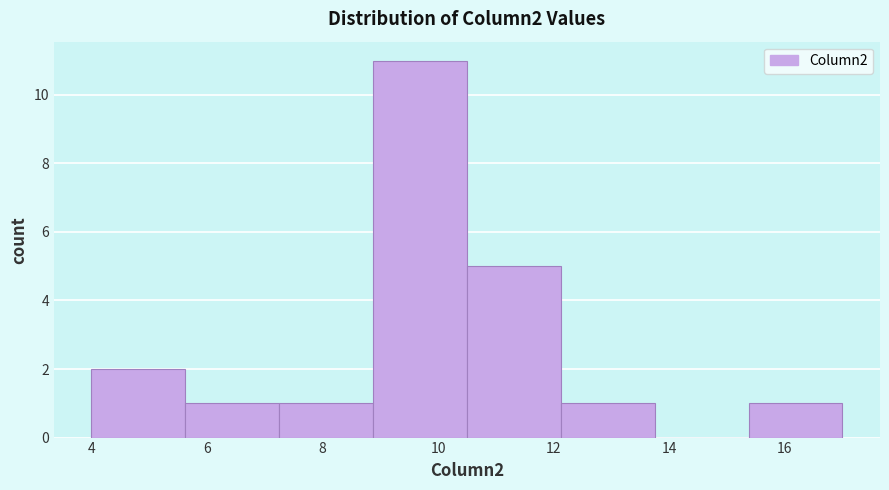

Reading left to right, transcribe this chart: for each bar, give the range it covers on the x-axis and its height. Neither the bar edges nor the heights are printed on the chart, so give them approximately, as read against the axes.

4.0 to 5.6: 2
5.6 to 7.2: 1
7.2 to 8.8: 1
8.8 to 10.6: 11
10.6 to 12.2: 5
12.2 to 13.8: 1
13.8 to 15.4: 0
15.4 to 17.0: 1